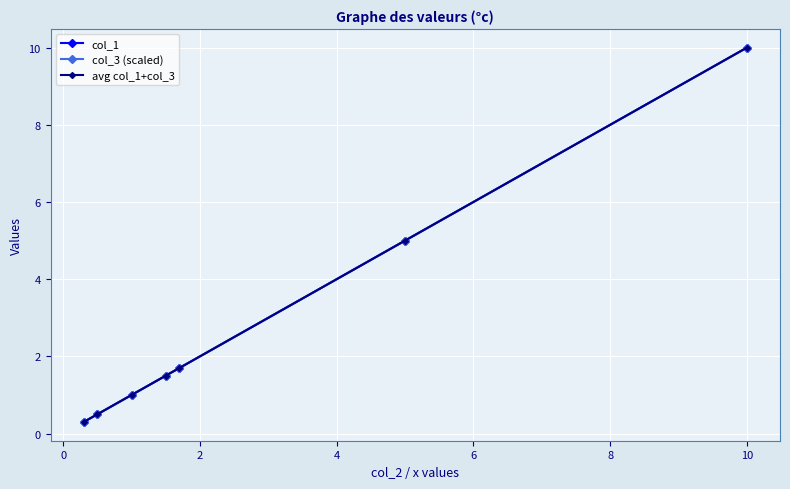

True or false: col_3 (scaled) and avg col_1+col_3 cross at least once.

False